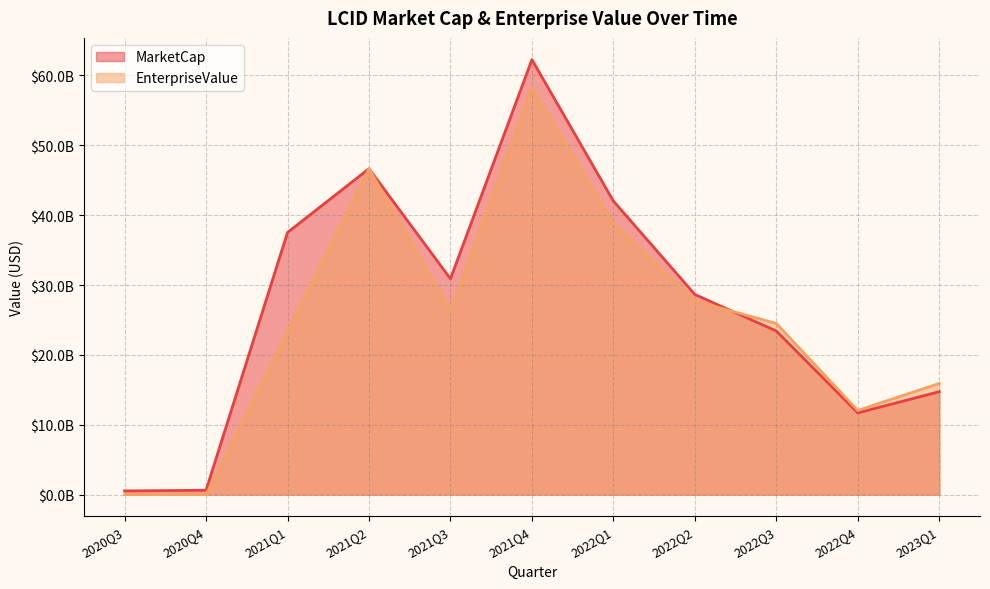

List the labels in order of MarketCap value, largest first.

2021Q4, 2021Q2, 2022Q1, 2021Q1, 2021Q3, 2022Q2, 2022Q3, 2023Q1, 2022Q4, 2020Q4, 2020Q3